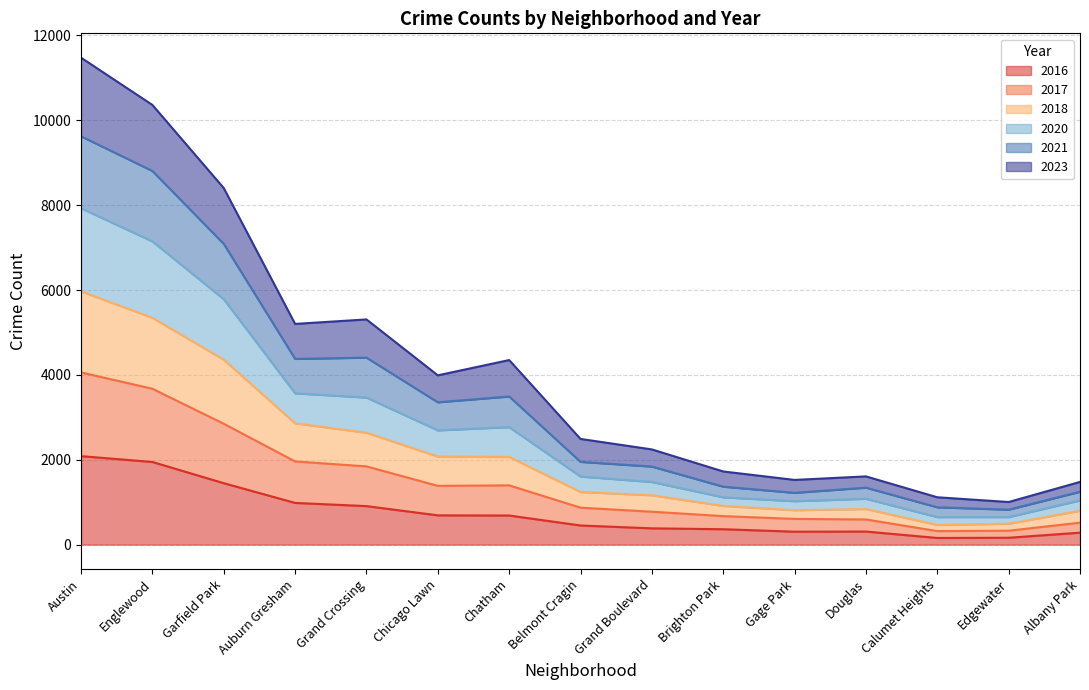

What is the sum of the 2018 values at Englewood and Douglas?

6185